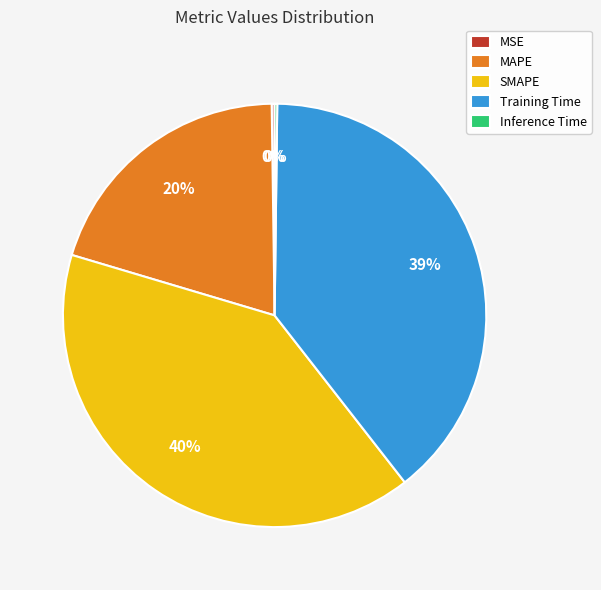

What percentage is the MAPE slice, to the nearest percent?

20%